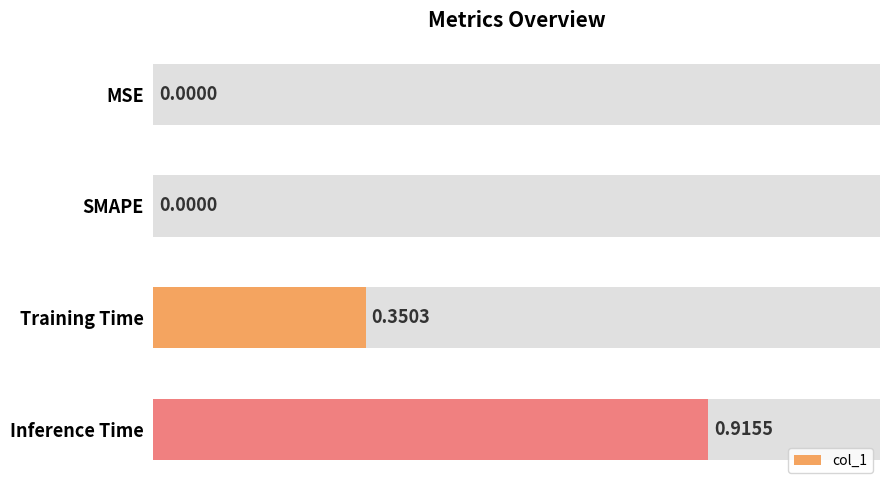

What is the value of the 4th bar from the left?

0.9